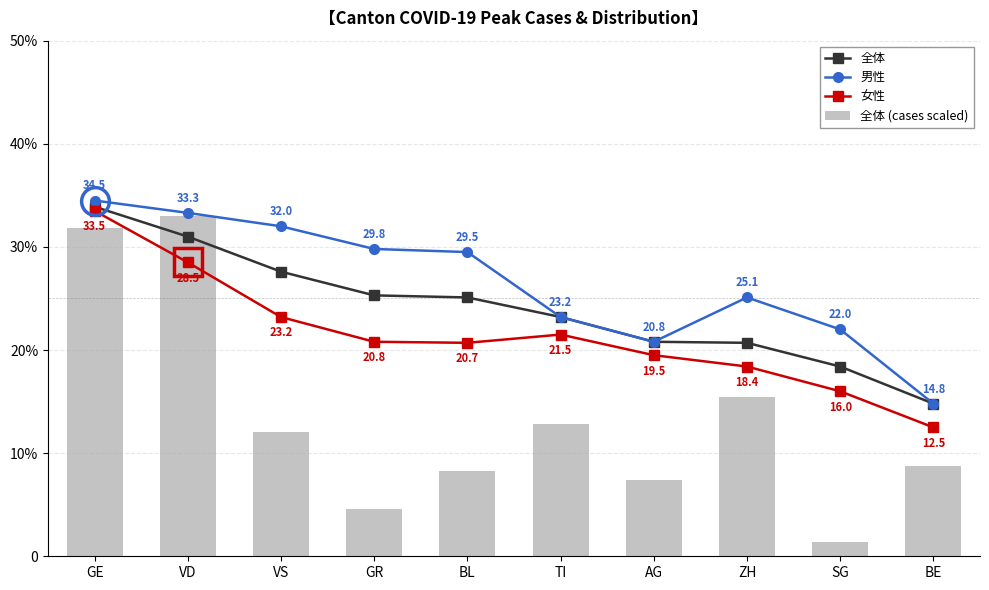

Is the value of 全体 at VS greater than the value of 女性 at ZH?

Yes